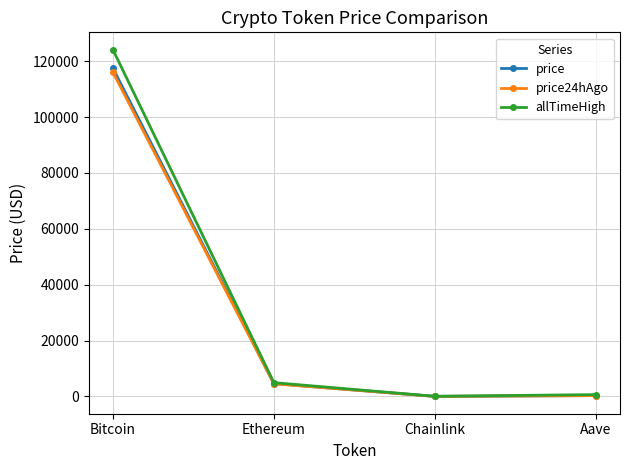

What is the label of the 3rd point from the right?

Ethereum